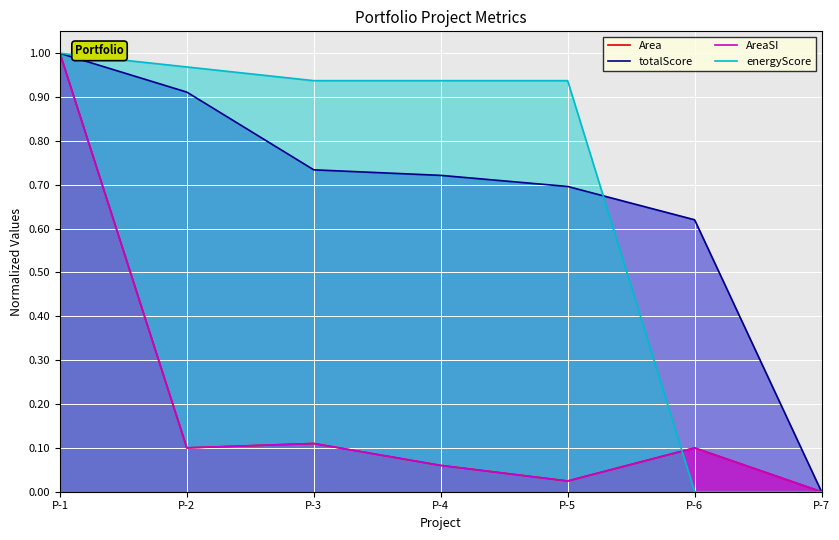

Reading left to right, extract all data points from this chart.

Area: 1.0	0.1	0.1	0.1	0.0	0.1	0.0
totalScore: 1.0	0.9	0.7	0.7	0.7	0.6	0.0
AreaSI: 1.0	0.1	0.1	0.1	0.0	0.1	0.0
energyScore: 1.0	1.0	0.9	0.9	0.9	0.0	0.0